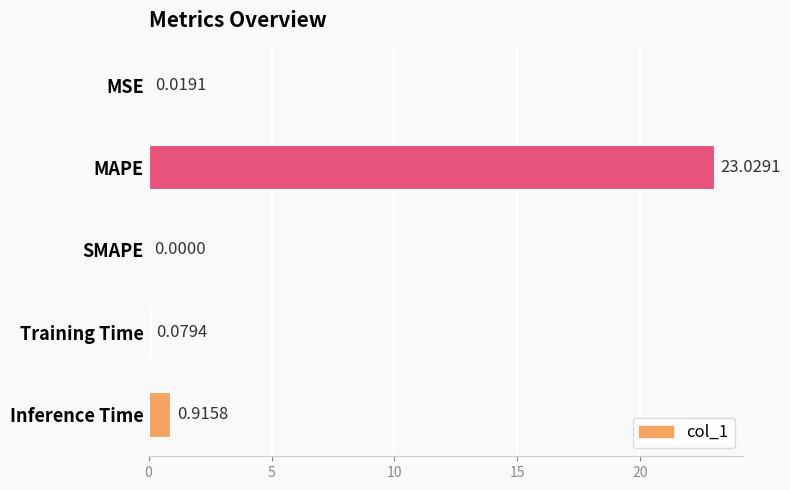

What is the sum of all values?

24.0